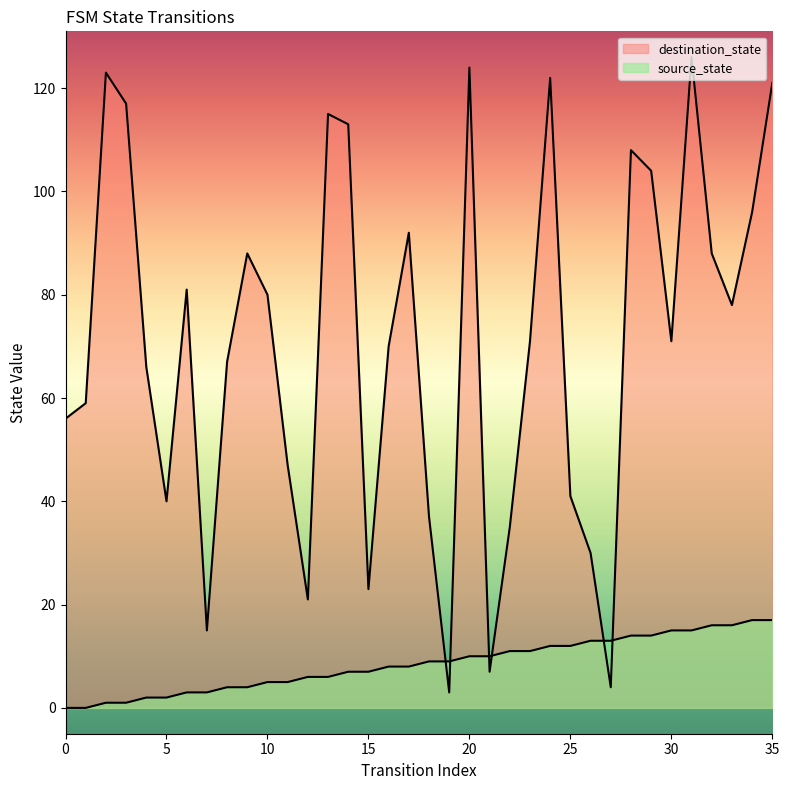

Read the destination_state value at 29.

104